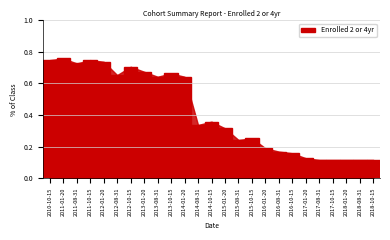

How many values are between 0 and 1?

25